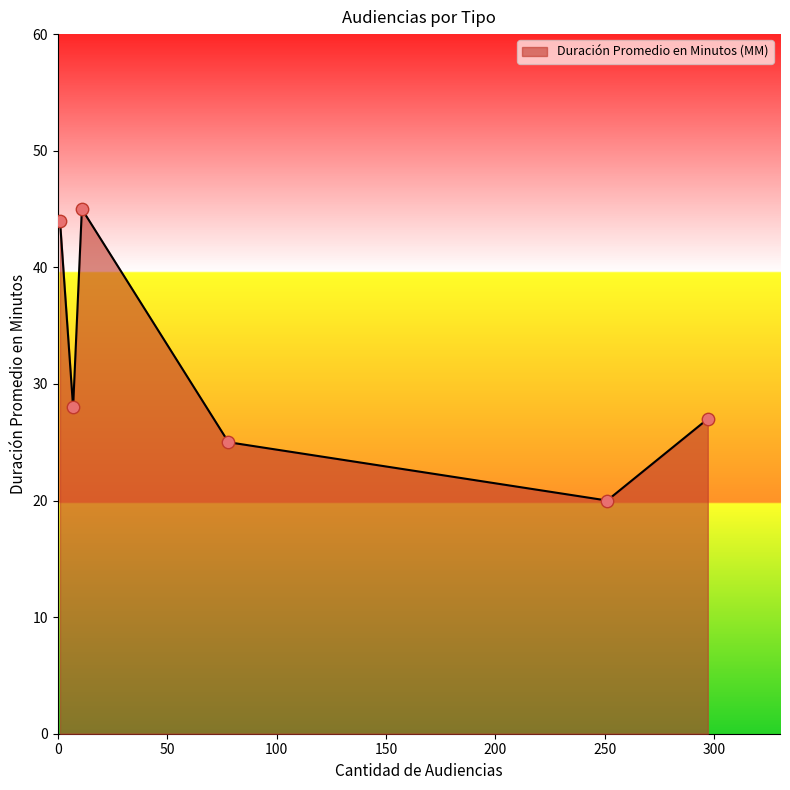

What is the greatest value displayed?

45